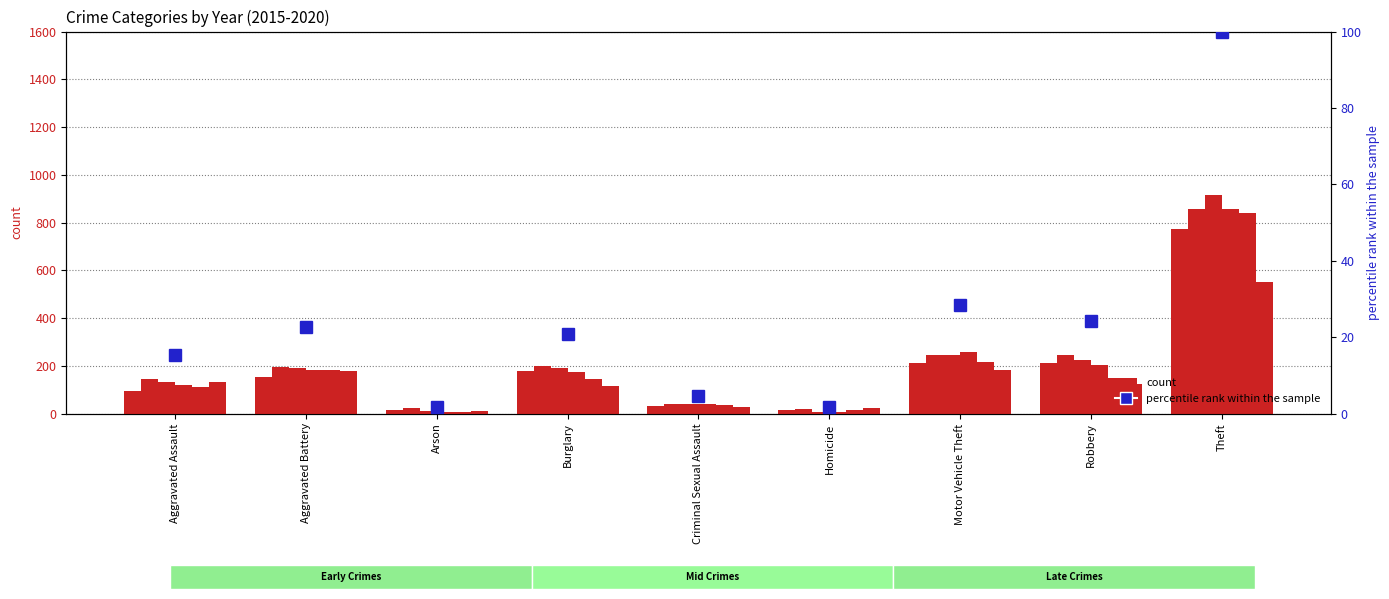

True or false: 2016 has a value of 247 at Robbery.

True